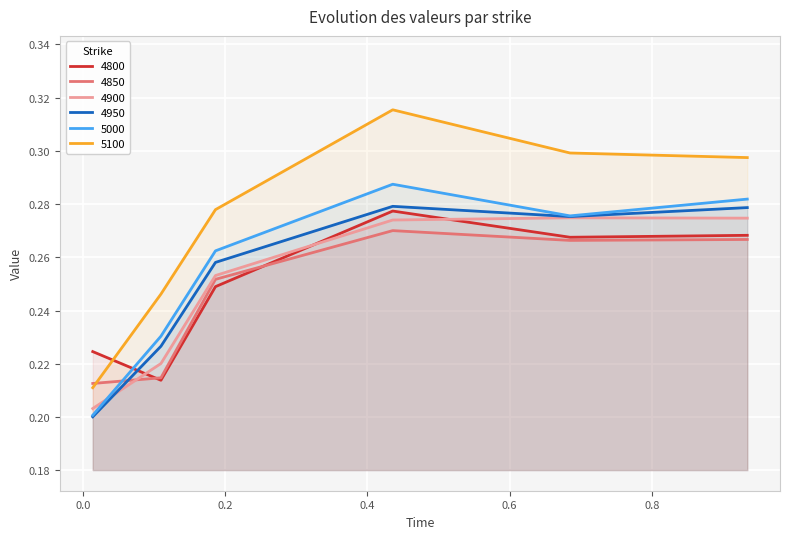

Reading right to left, extract all data points from this chart.

4800: 0.3	0.3	0.3	0.2	0.2	0.2
4850: 0.3	0.3	0.3	0.3	0.2	0.2
4900: 0.3	0.3	0.3	0.3	0.2	0.2
4950: 0.3	0.3	0.3	0.3	0.2	0.2
5000: 0.3	0.3	0.3	0.3	0.2	0.2
5100: 0.3	0.3	0.3	0.3	0.2	0.2